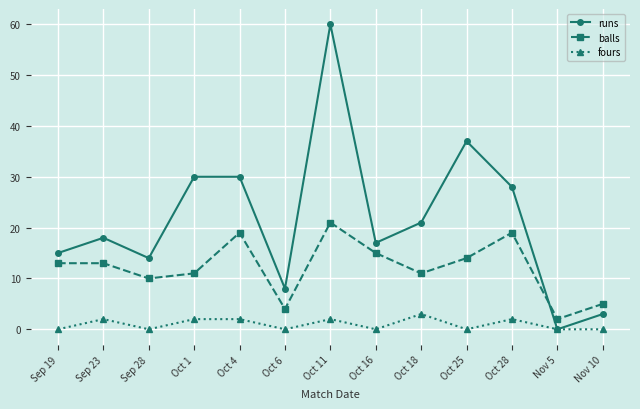

How many fours values are between 0 and 2?

12